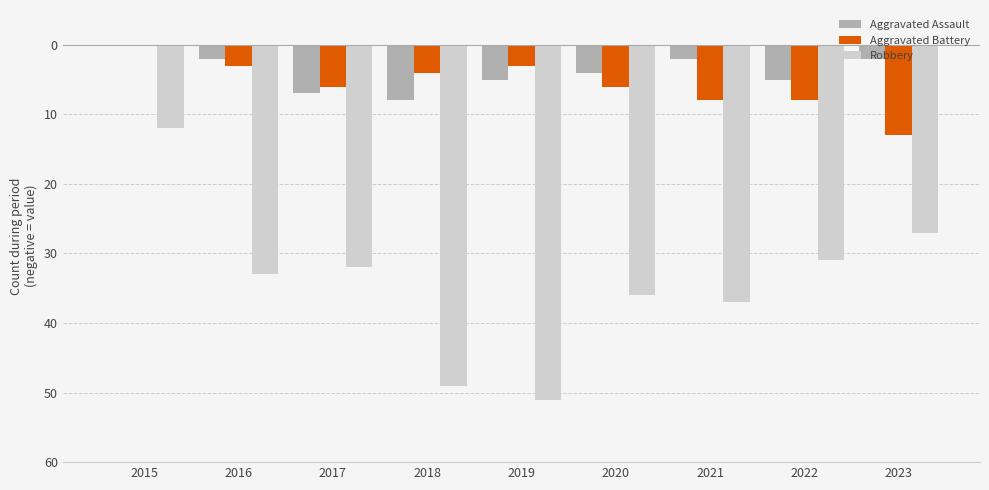

Which series has the widest spread of values?

Robbery